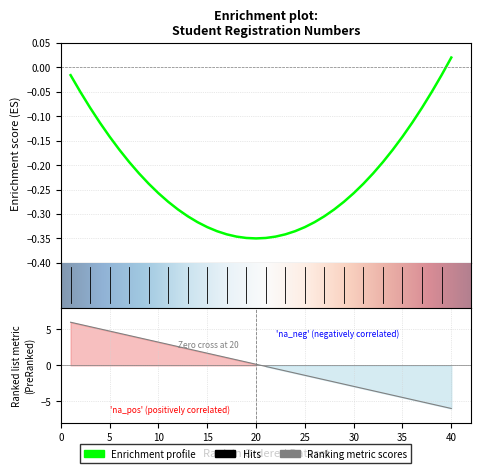

Where is the data nearest to the value 0?

20